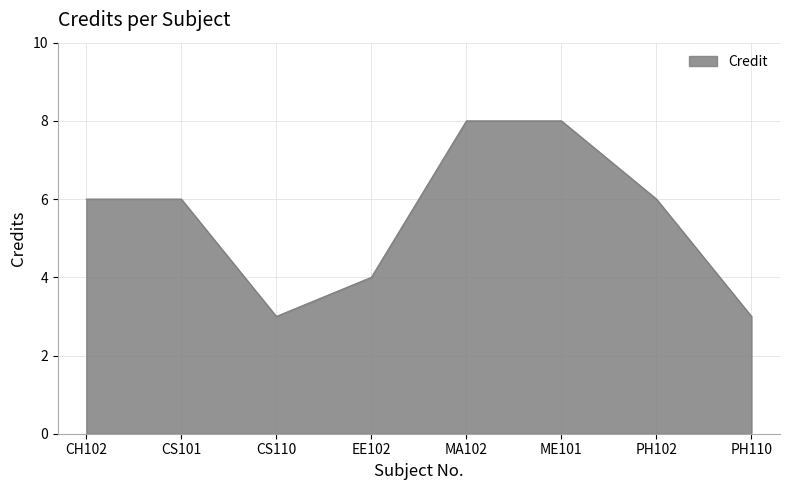

What is the average value?

6